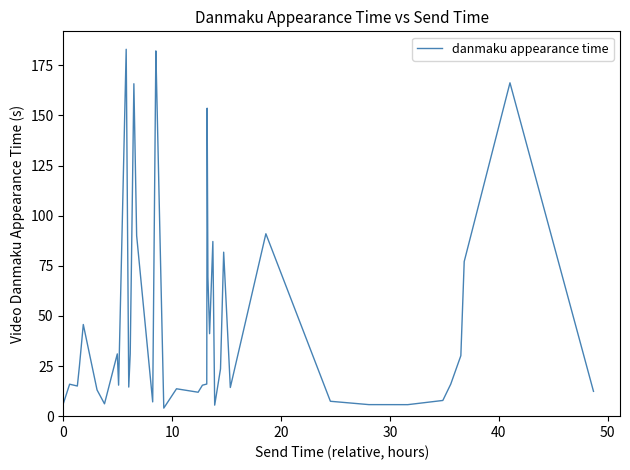

What is the smallest value displayed?

4.0